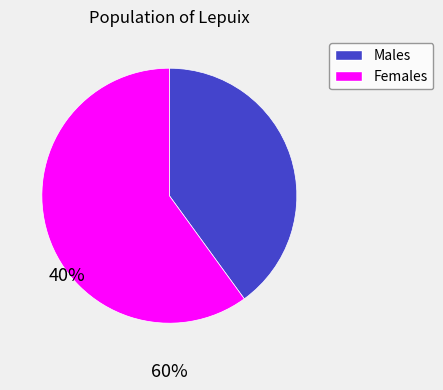

Is there any slice that represents more than half of the pie?

Yes